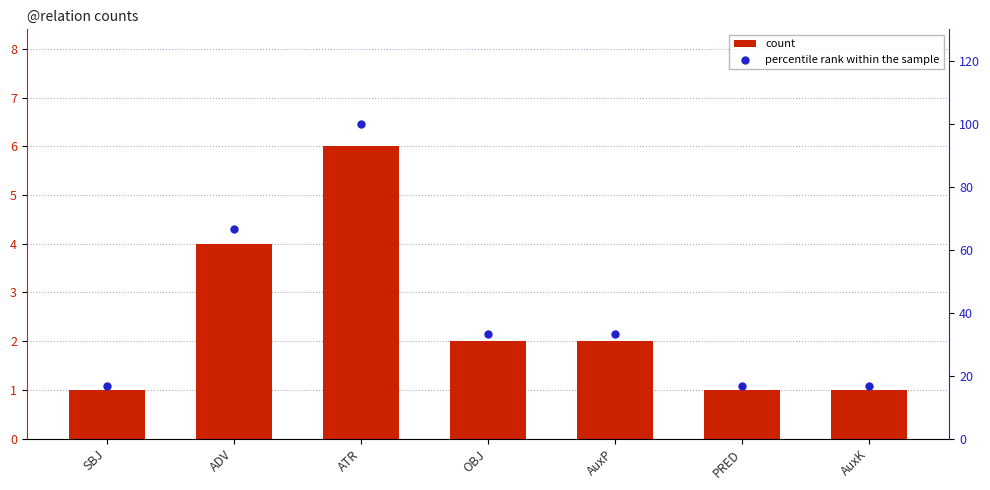

What are all the series names shown in the legend?

count, percentile rank within the sample